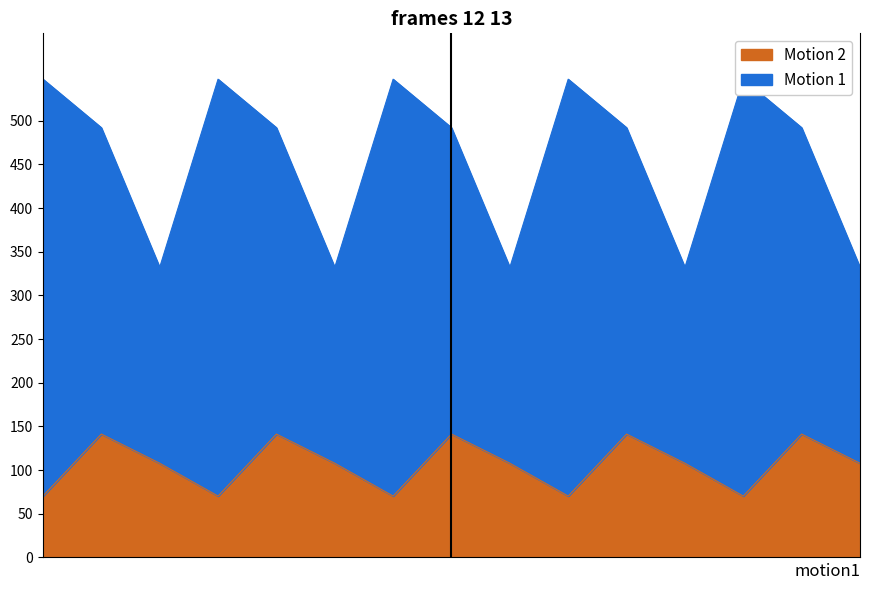

How many values exceed 107?

10